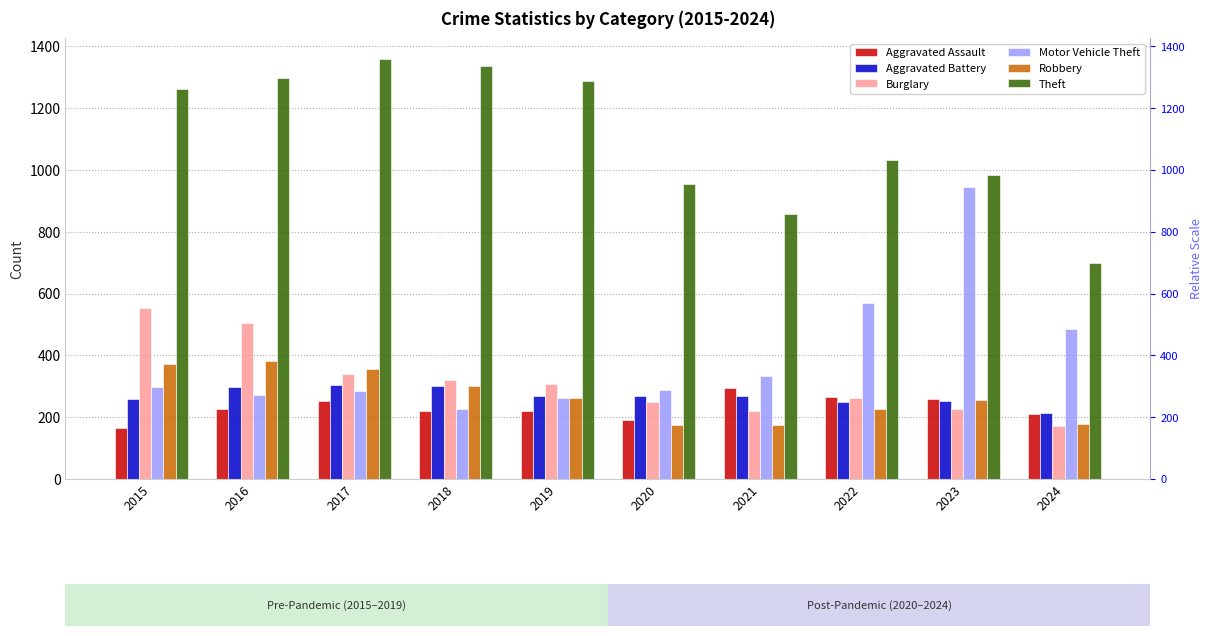

Reading left to right, what are all the values shown in this chart?

Aggravated Assault: 2015=164	2016=225	2017=251	2018=220	2019=220	2020=192	2021=295	2022=264	2023=259	2024=211
Aggravated Battery: 2015=259	2016=298	2017=303	2018=302	2019=267	2020=268	2021=270	2022=249	2023=252	2024=212
Burglary: 2015=552	2016=505	2017=339	2018=319	2019=308	2020=250	2021=220	2022=263	2023=226	2024=170
Motor Vehicle Theft: 2015=299	2016=272	2017=285	2018=225	2019=262	2020=287	2021=332	2022=569	2023=945	2024=485
Robbery: 2015=372	2016=381	2017=356	2018=302	2019=263	2020=174	2021=175	2022=227	2023=257	2024=178
Theft: 2015=1263	2016=1297	2017=1359	2018=1337	2019=1288	2020=954	2021=856	2022=1032	2023=983	2024=699